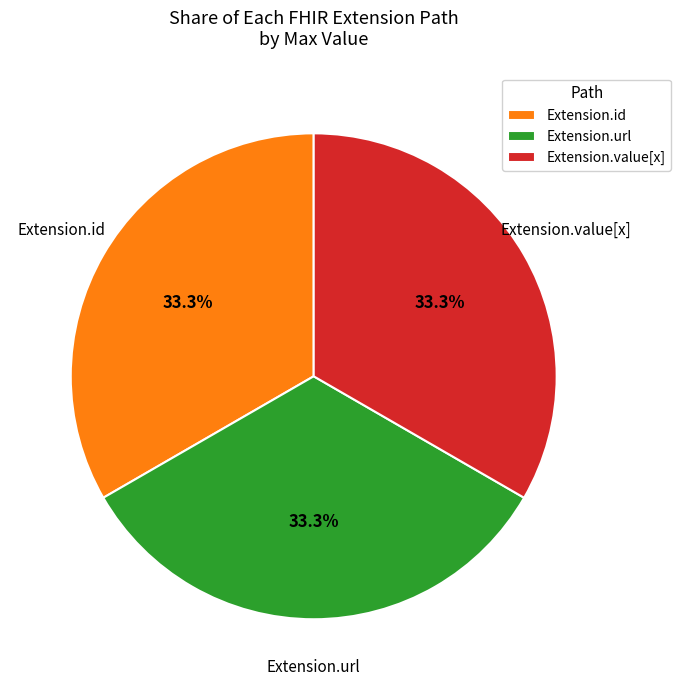

Count the number of slices in the pie.

3